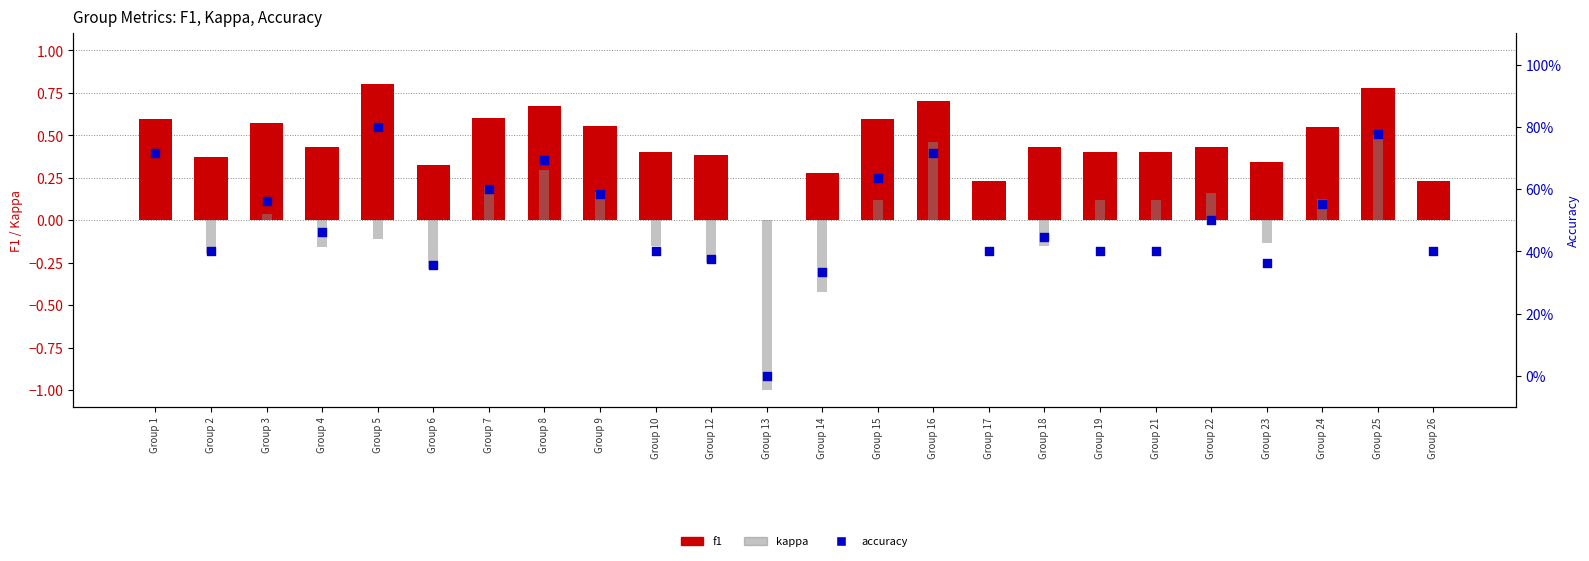

Which series reaches the maximum Y coordinate?

f1